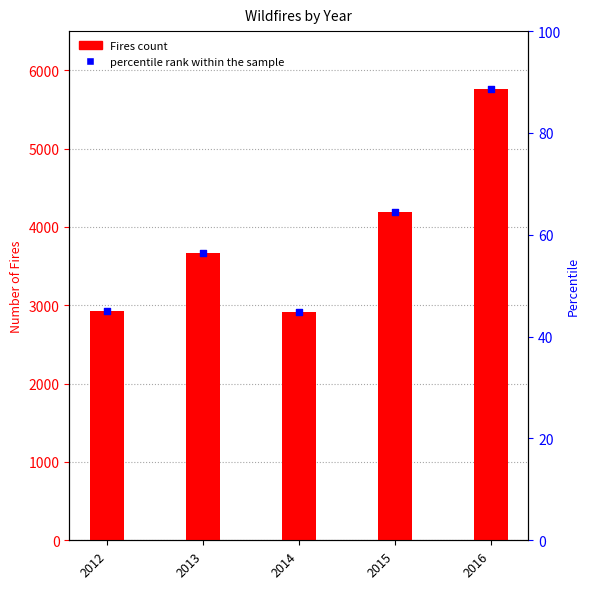

Which series reaches the minimum Y coordinate?

percentile rank within the sample